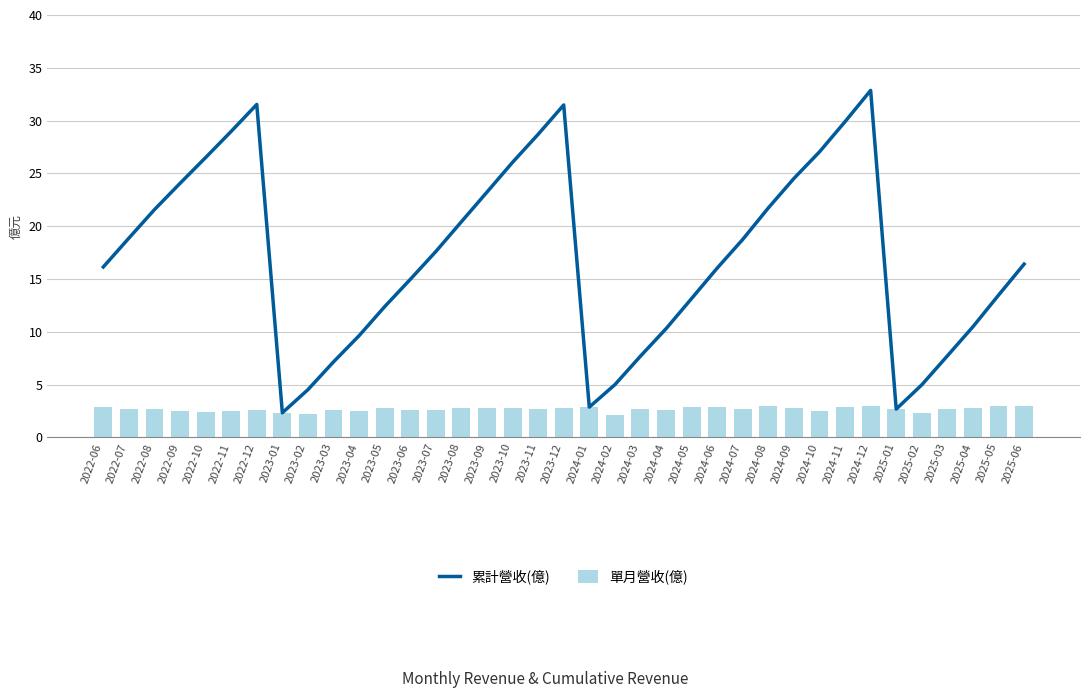

What is the sum of all 單月營收(億) values?

99.0